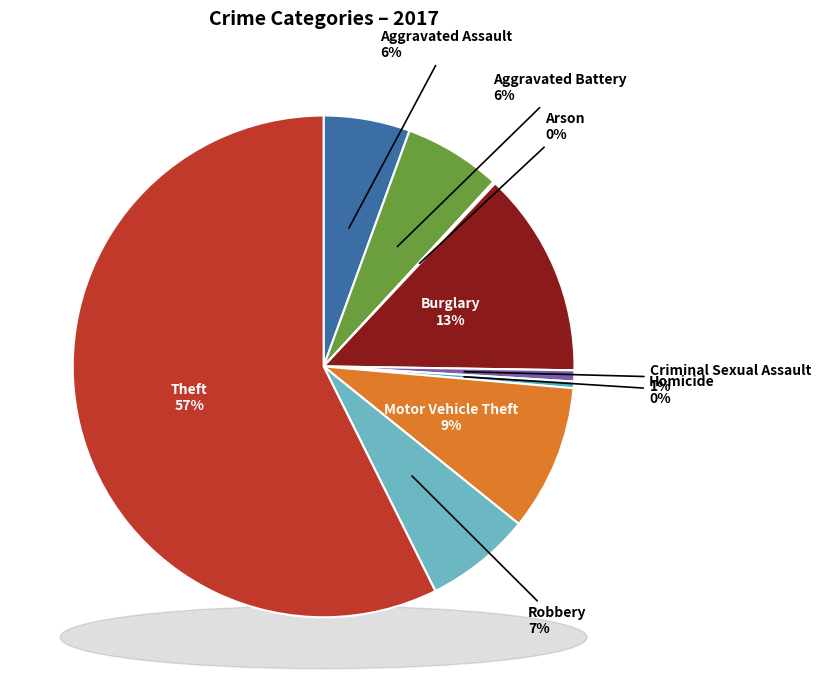

What portion of the pie excludes Aggravated Battery?

93.7%